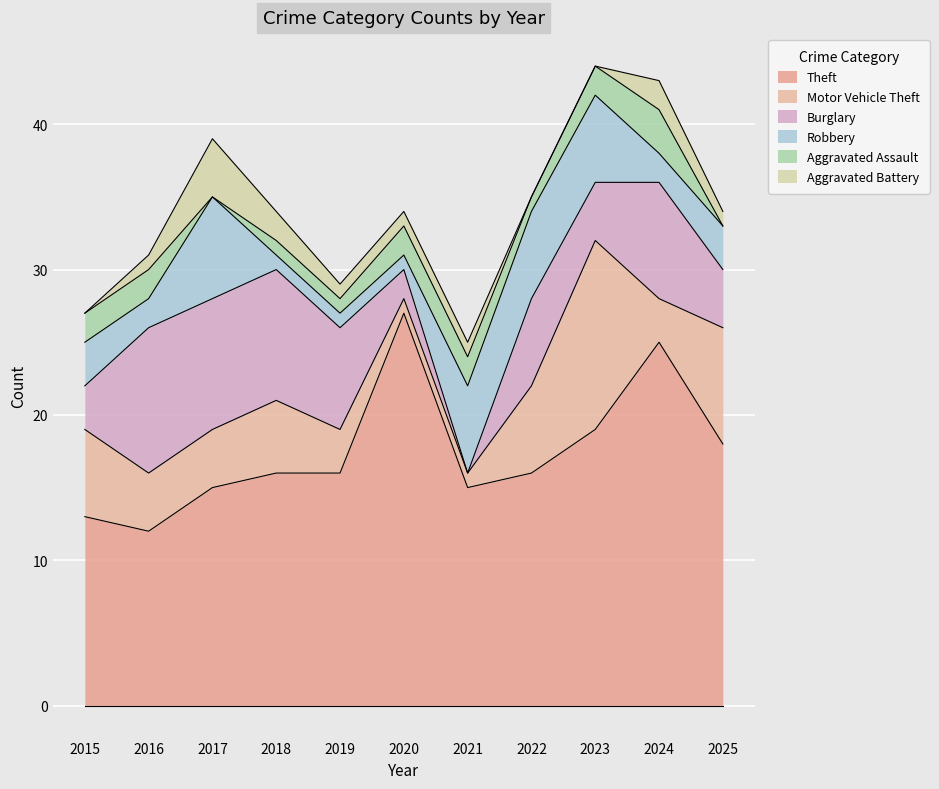

In Robbery, how many points are lower than both neighbors (excluding endpoints)?

2